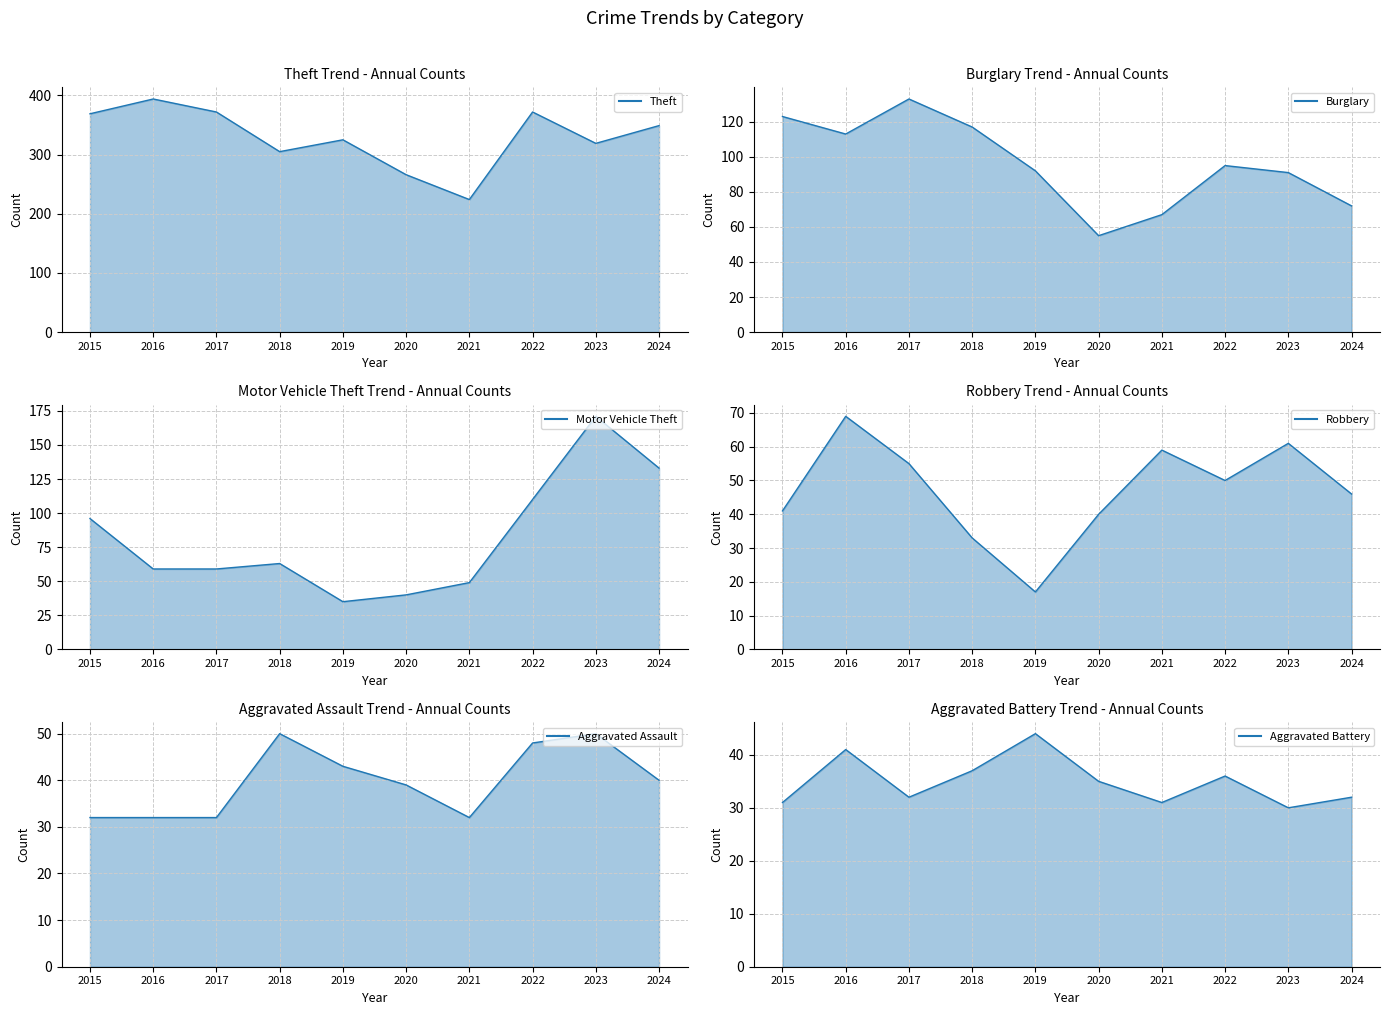

How many interior local valleys does the Motor Vehicle Theft series have?

1